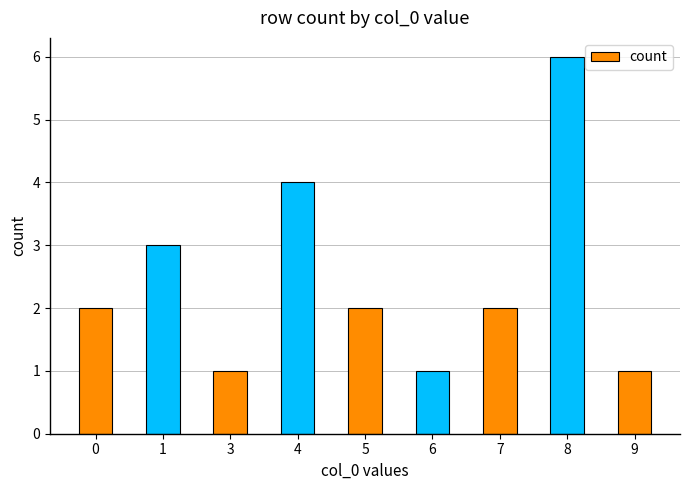

How many bars are there in total?

9